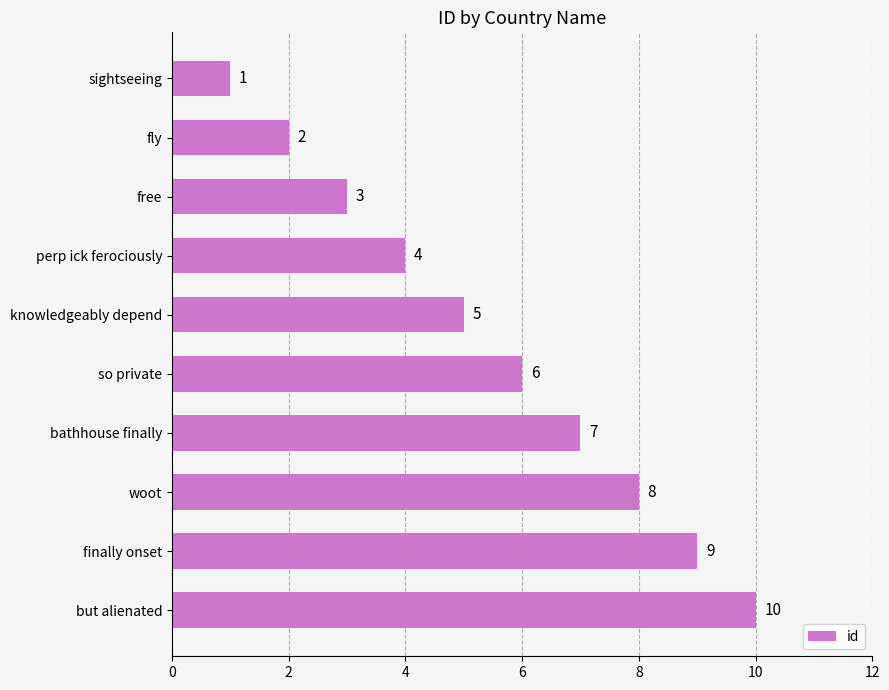

The value at but alienated is 2. True or false?

False